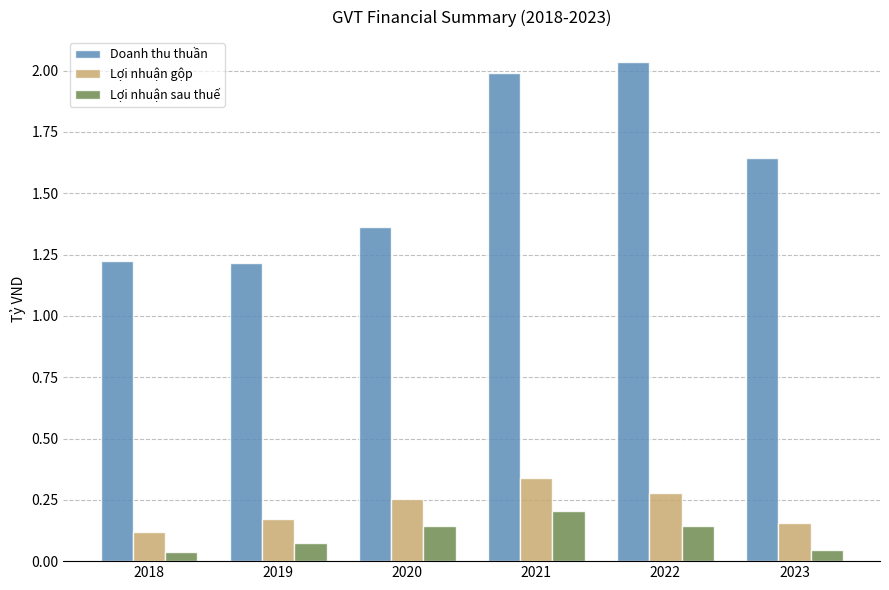

How many Lợi nhuận gộp values are between 0 and 1?

6